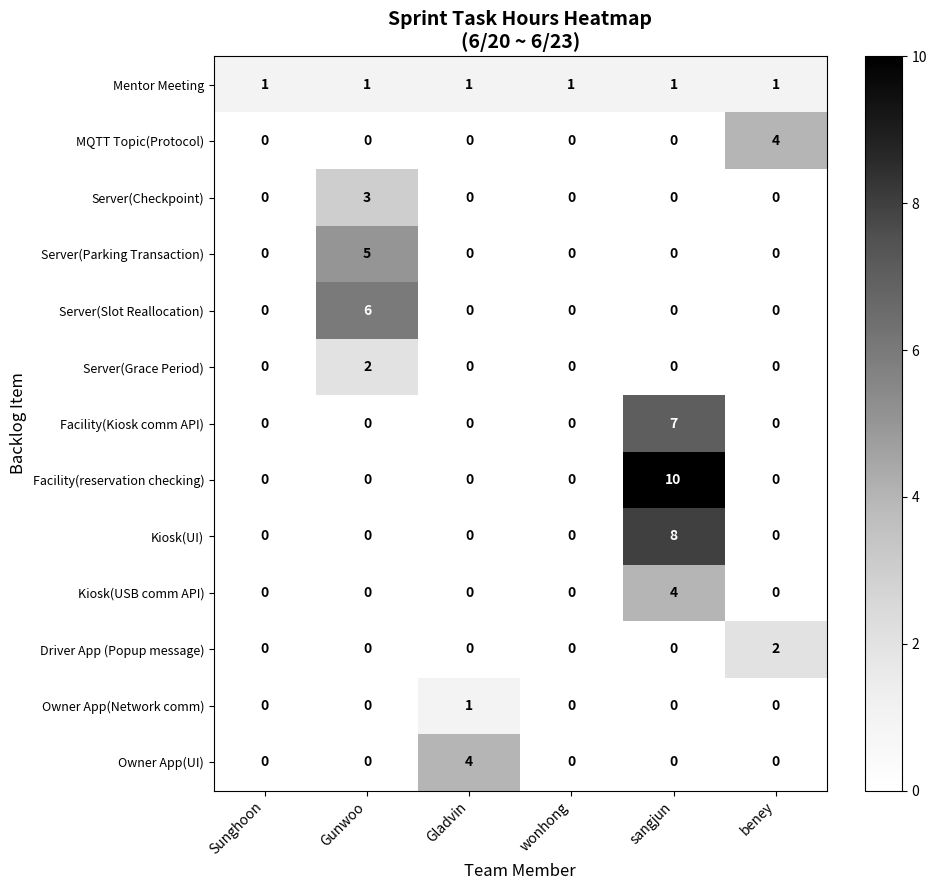

Is it true that Kiosk(UI) equals 0 at Gunwoo?

True